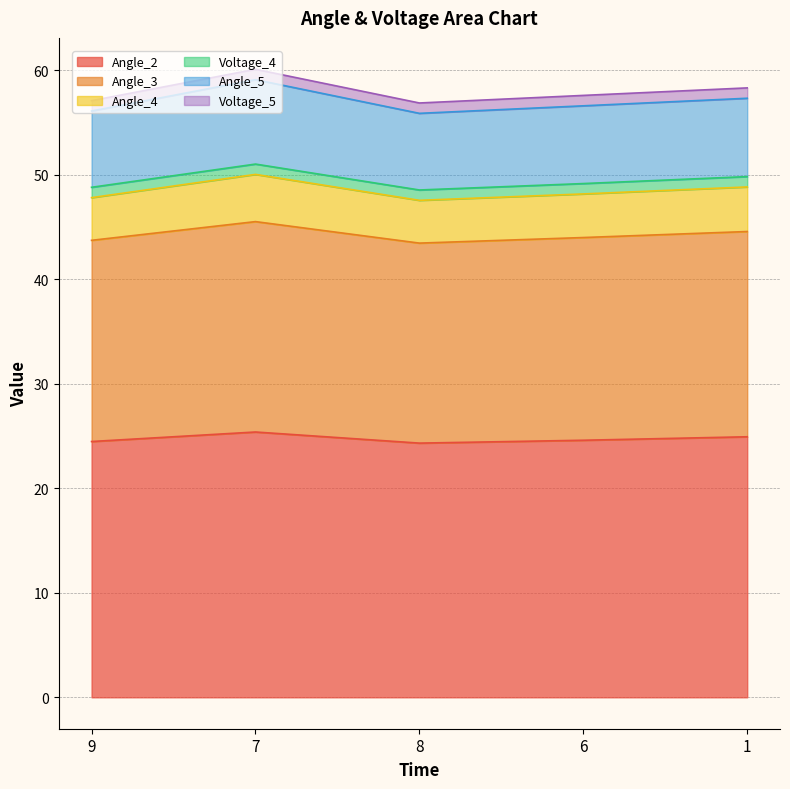

True or false: Angle_3 and Angle_4 intersect in this chart.

False